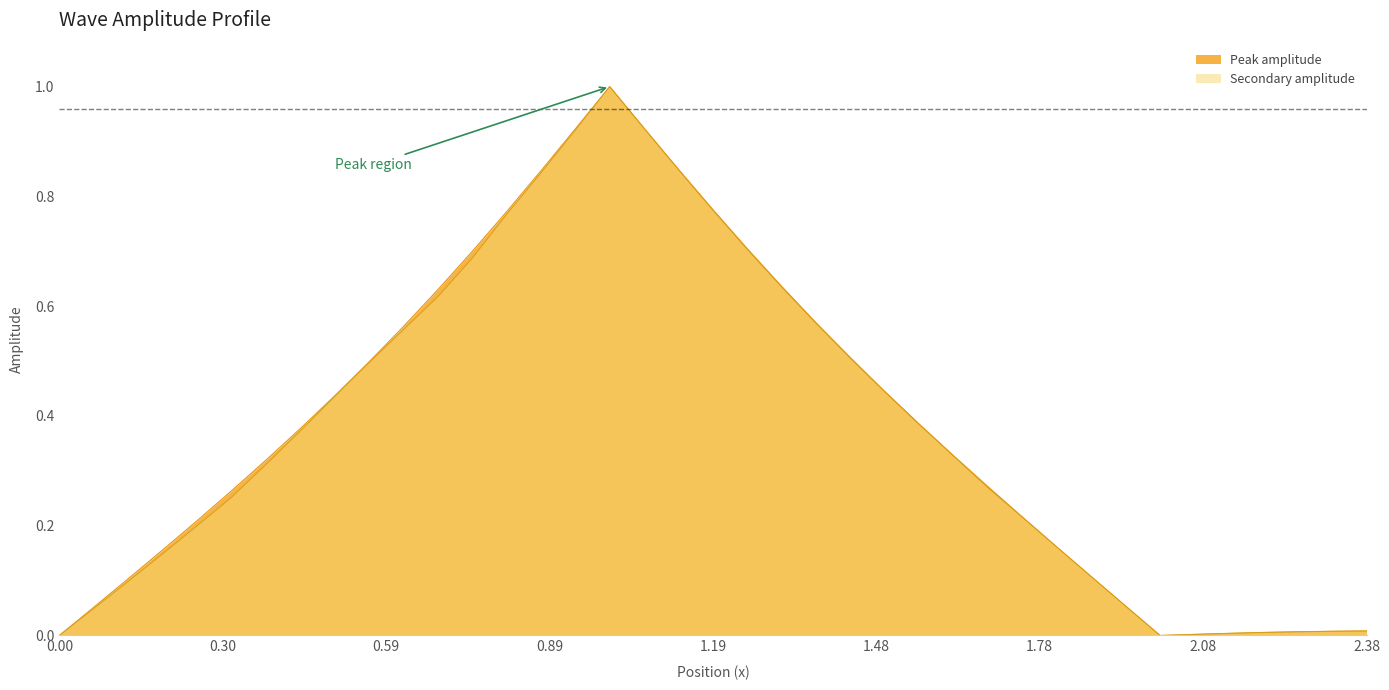

Is it true that Peak amplitude equals 0.0 at 0.00?

True